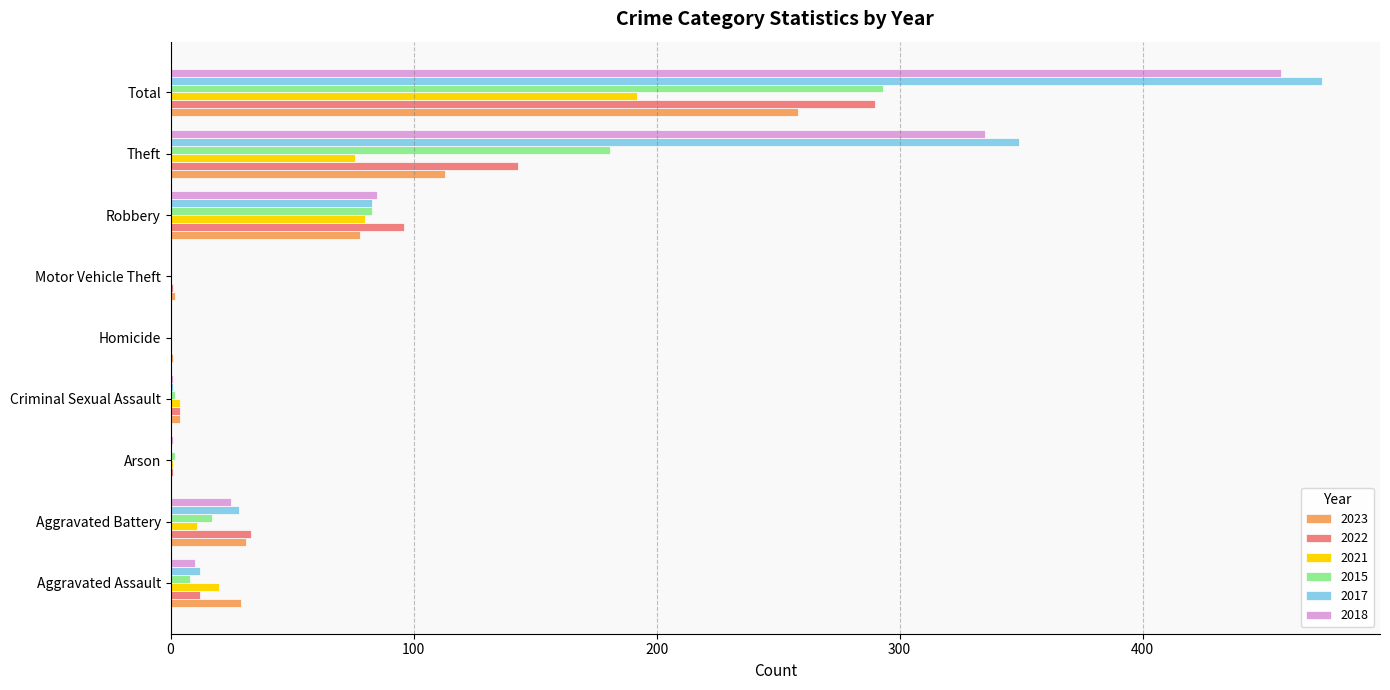

The 2015 series shows 2 at Arson. True or false?

True